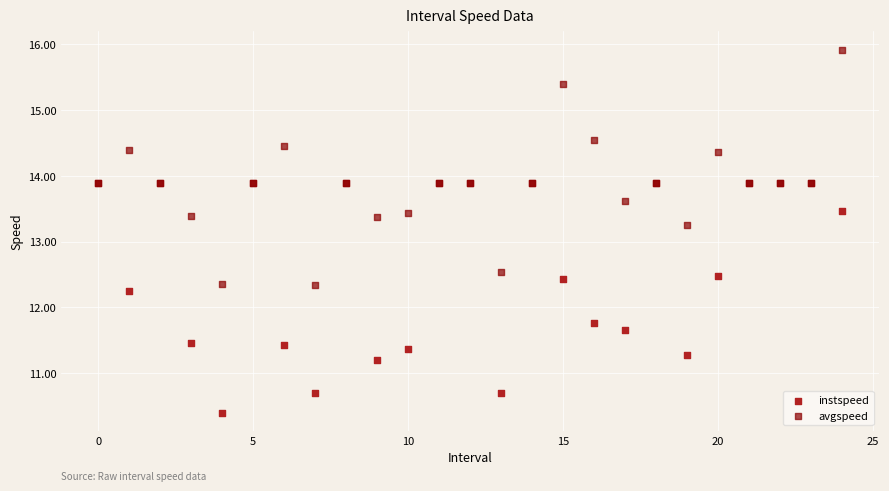

Which series reaches the maximum Y coordinate?

avgspeed